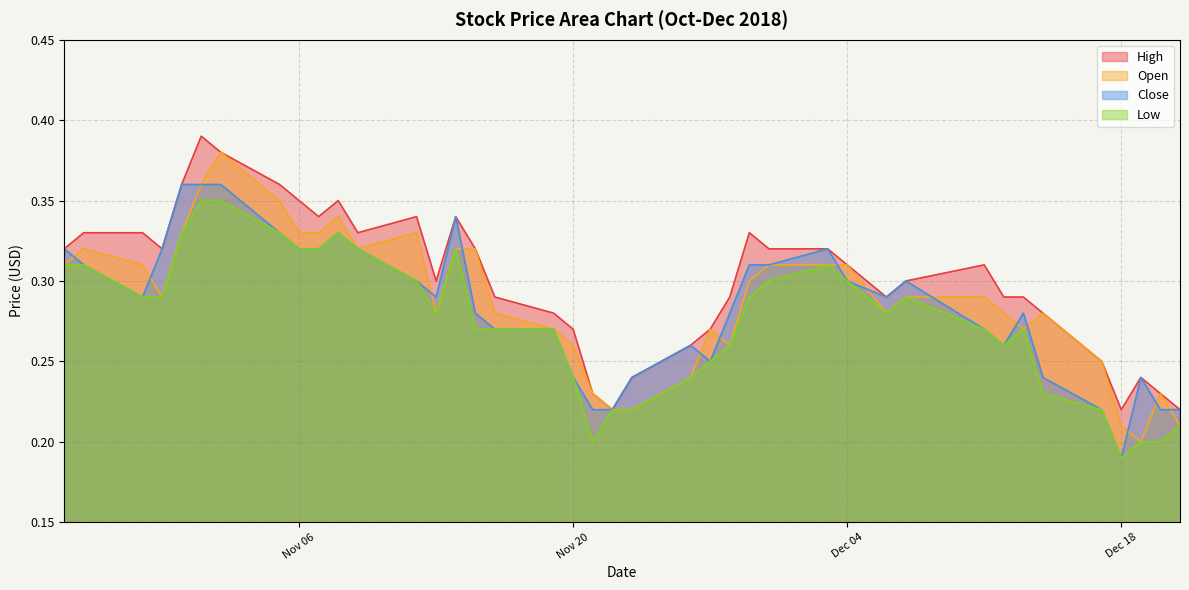

Which series ends up on top after the final intersection of Close and Open?

Close